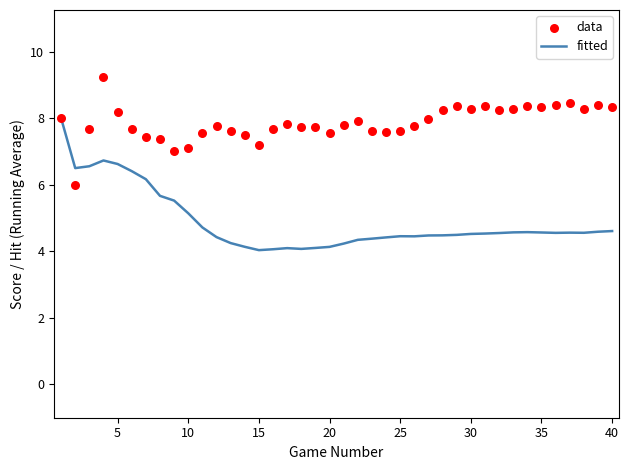

The value of fitted at 30 is 4.5. True or false?

True